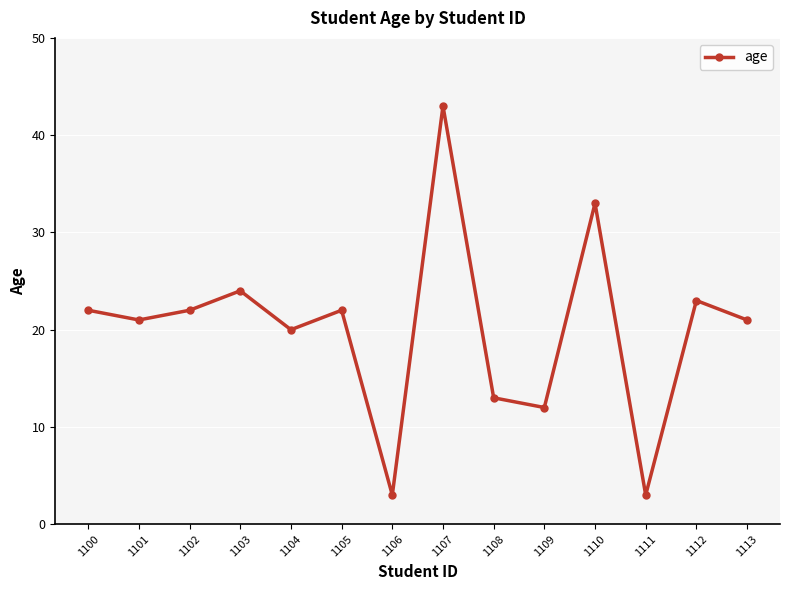

True or false: the data has more than 2 interior local peaks.

True